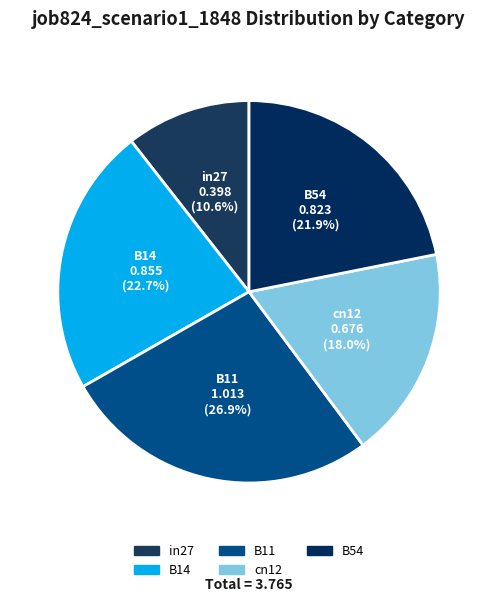

Is there any slice that represents more than half of the pie?

No